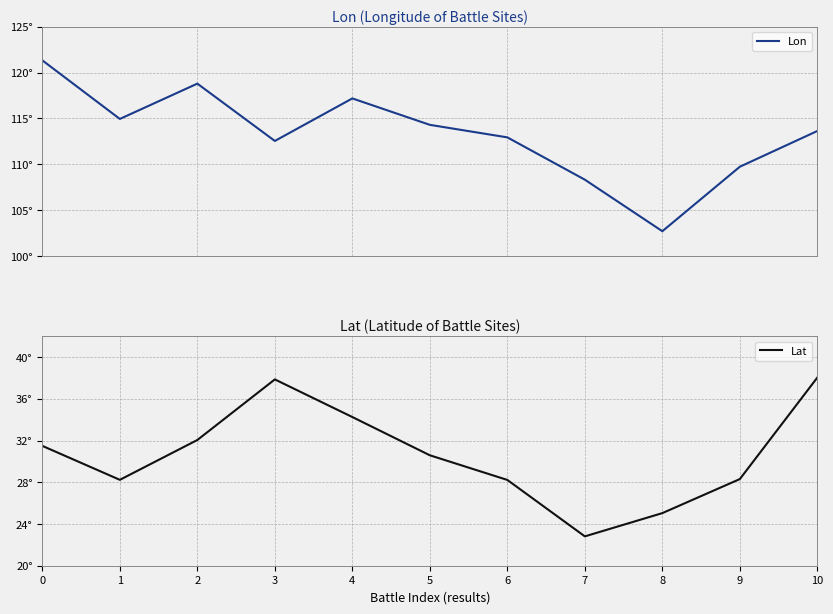

Read the Lon value at 8.

102.7